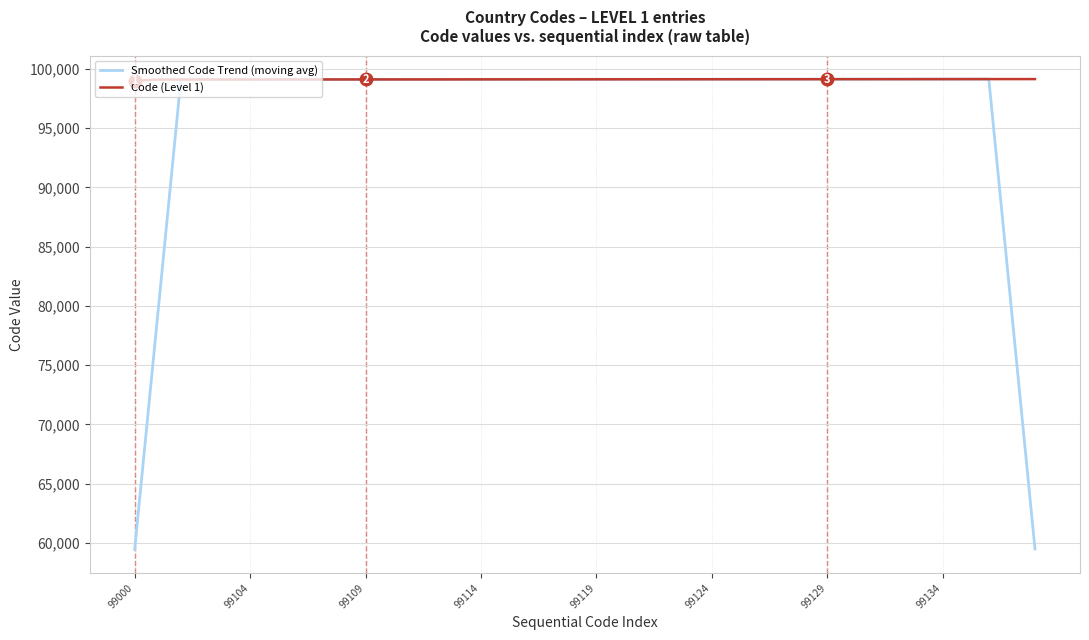

Rank the series by their average value, from lowest to highest.

Smoothed Code Trend (moving avg), Code (Level 1)